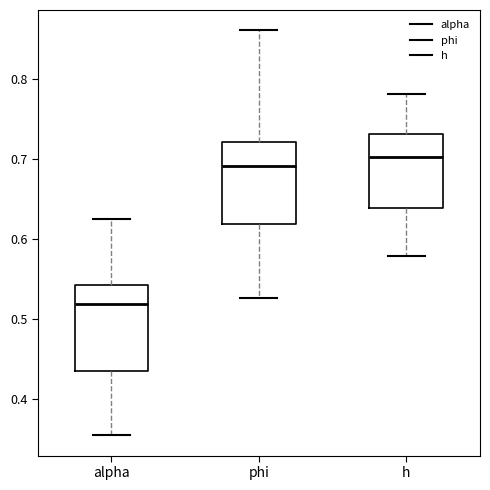

Reading left to right, transcribe this box plot: for each box, give where its median line is, the range the box spans, and where its two whiskers end, as read against the y-axis. The values are not printed on the chart, so give them approximately, as read against the axis.

alpha: median 0.52, box 0.43 to 0.54, whiskers 0.35 to 0.63
phi: median 0.69, box 0.62 to 0.72, whiskers 0.53 to 0.86
h: median 0.70, box 0.64 to 0.73, whiskers 0.58 to 0.78